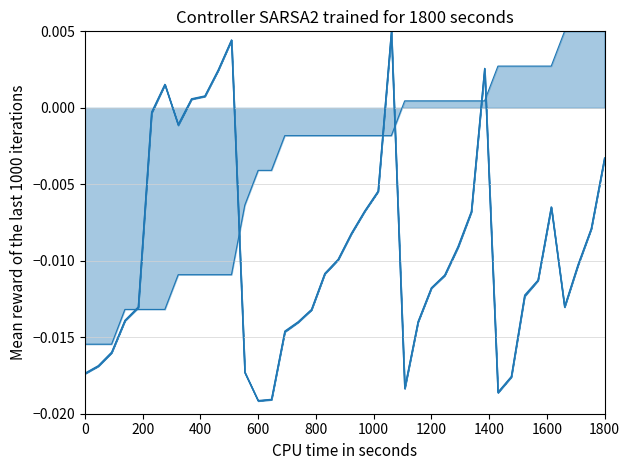

How many values in the start_char line series are below 0?

33